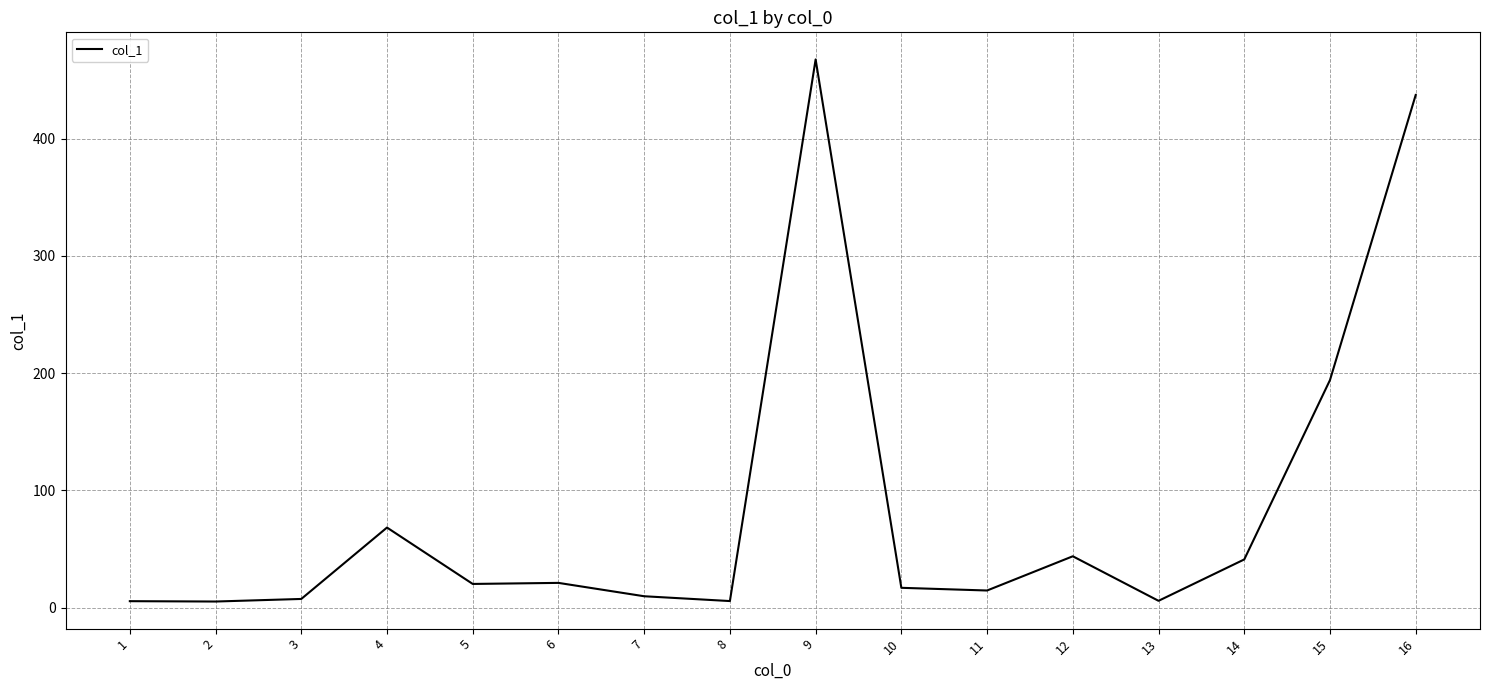

Is it true that the value at 5 is 20.2?

True